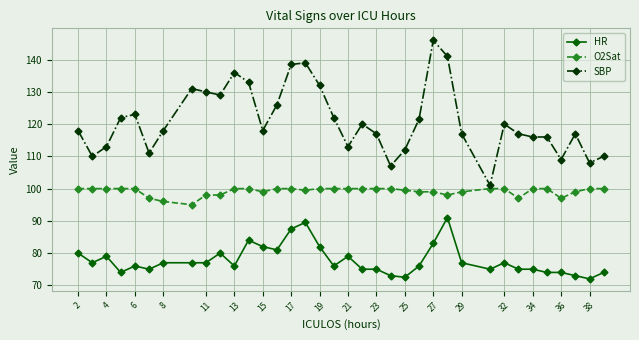

How many lines are shown in the chart?

3